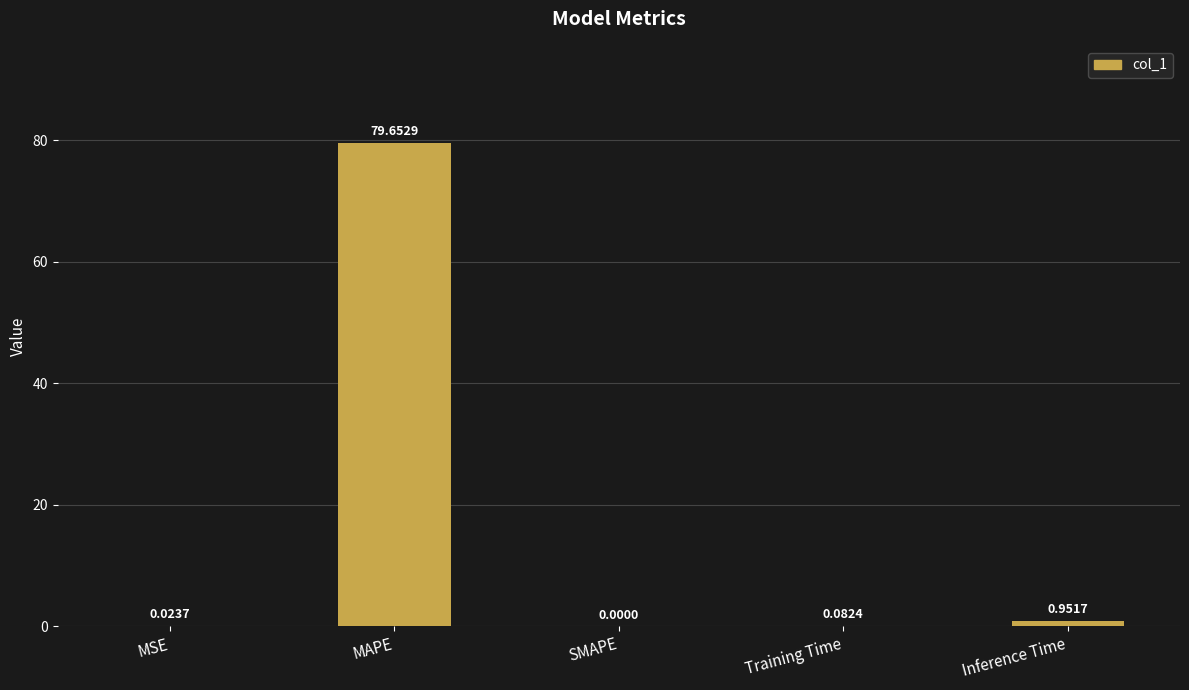

Where is the data nearest to the value 39?

Inference Time